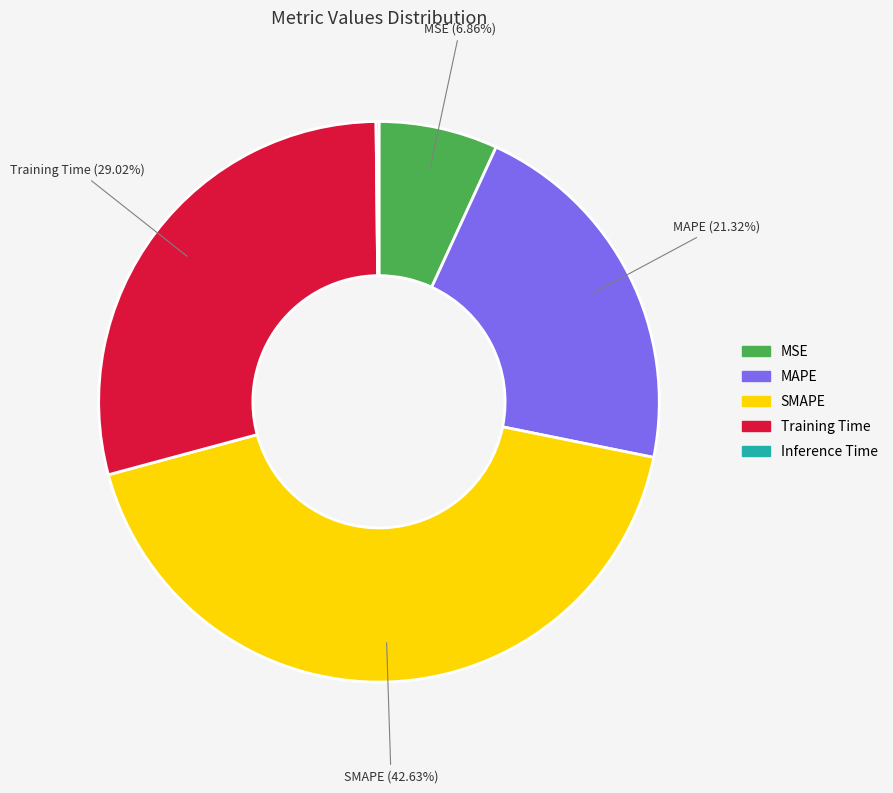

Is it true that MSE is 13% of the pie?

False